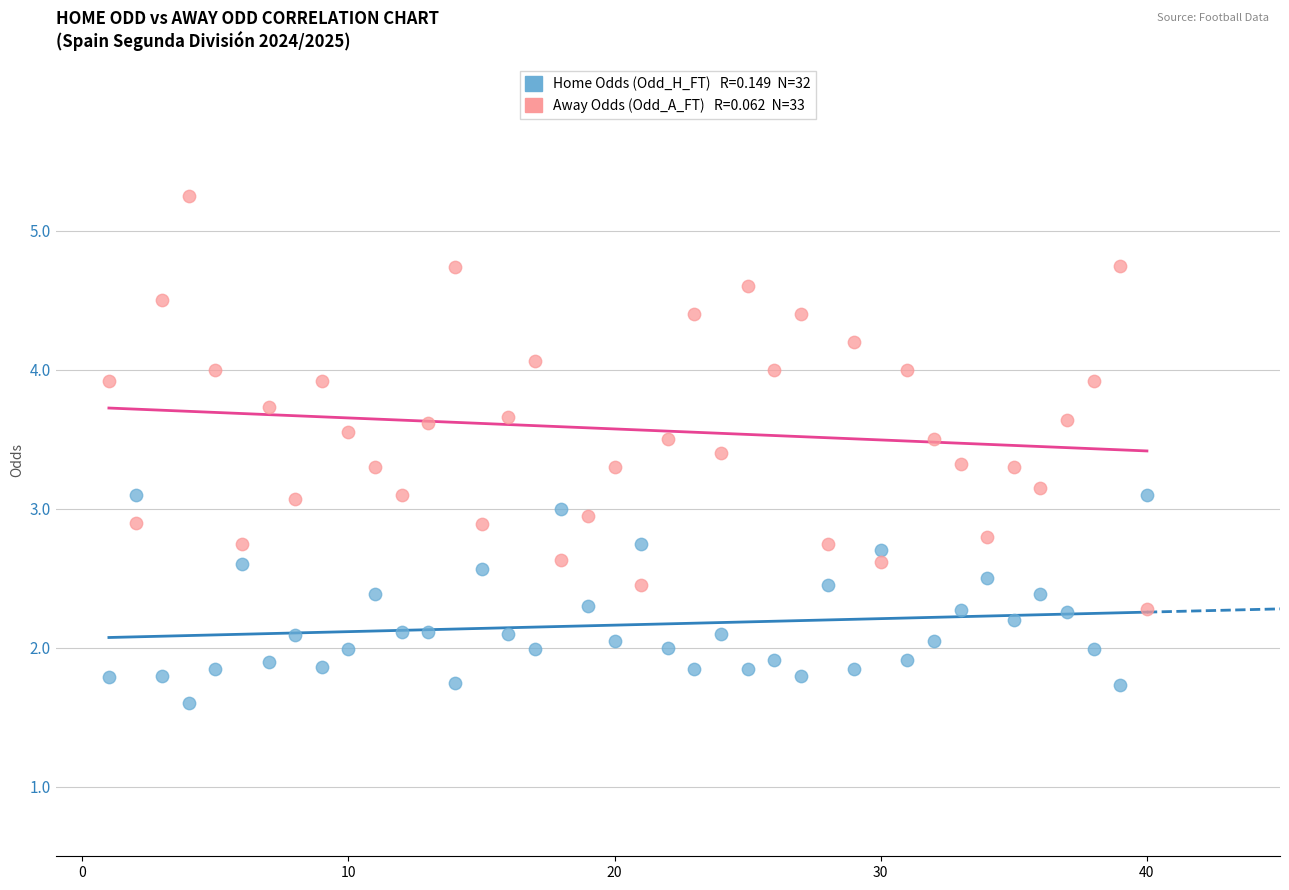

Across all data points, what is the range of X values (max minus min)?

39.0